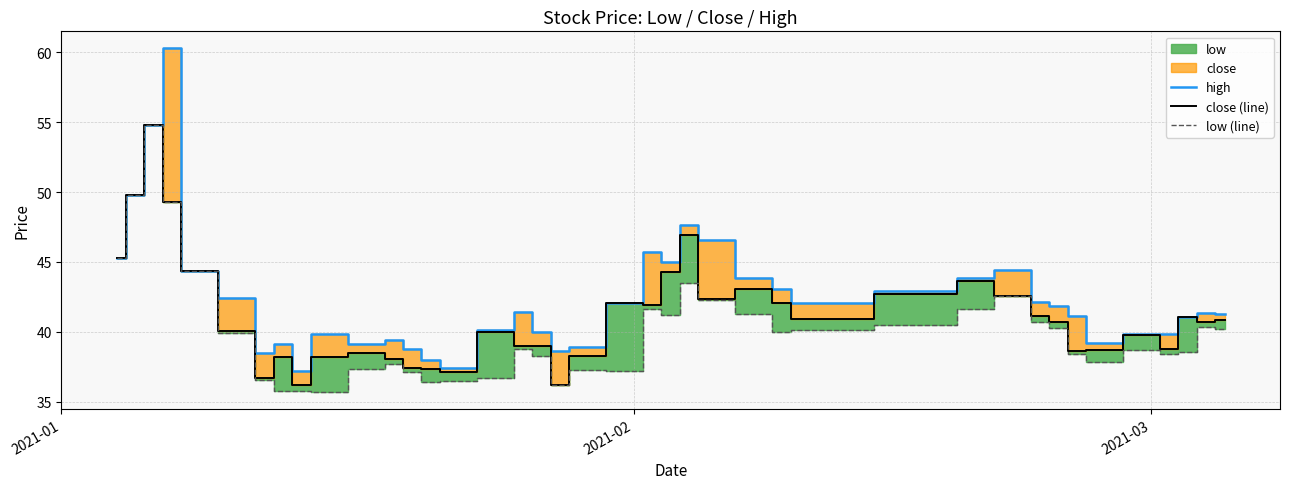

What is the lowest value of the low (line) series?

35.7